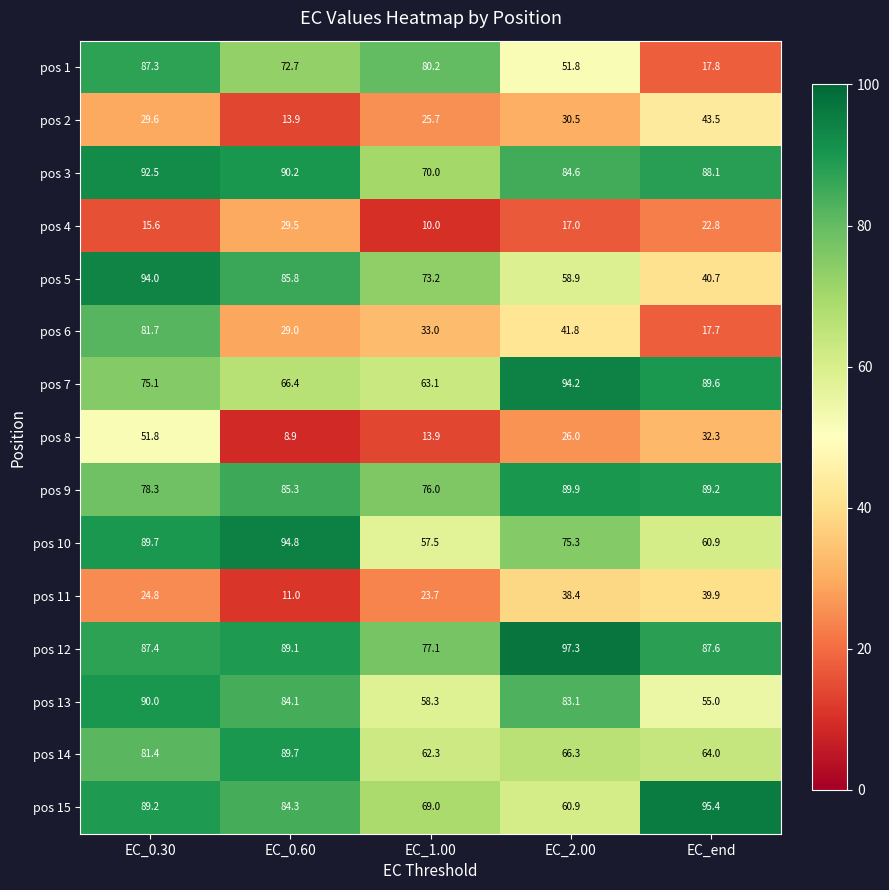

What is the difference between the maximum and minimum values in the pos 8 series?

42.9